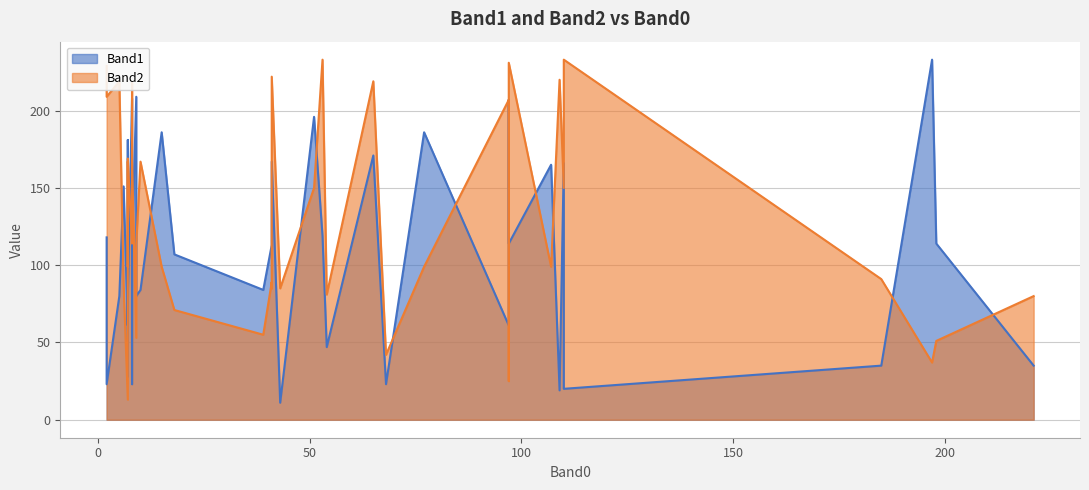

How many lines are shown in the chart?

2